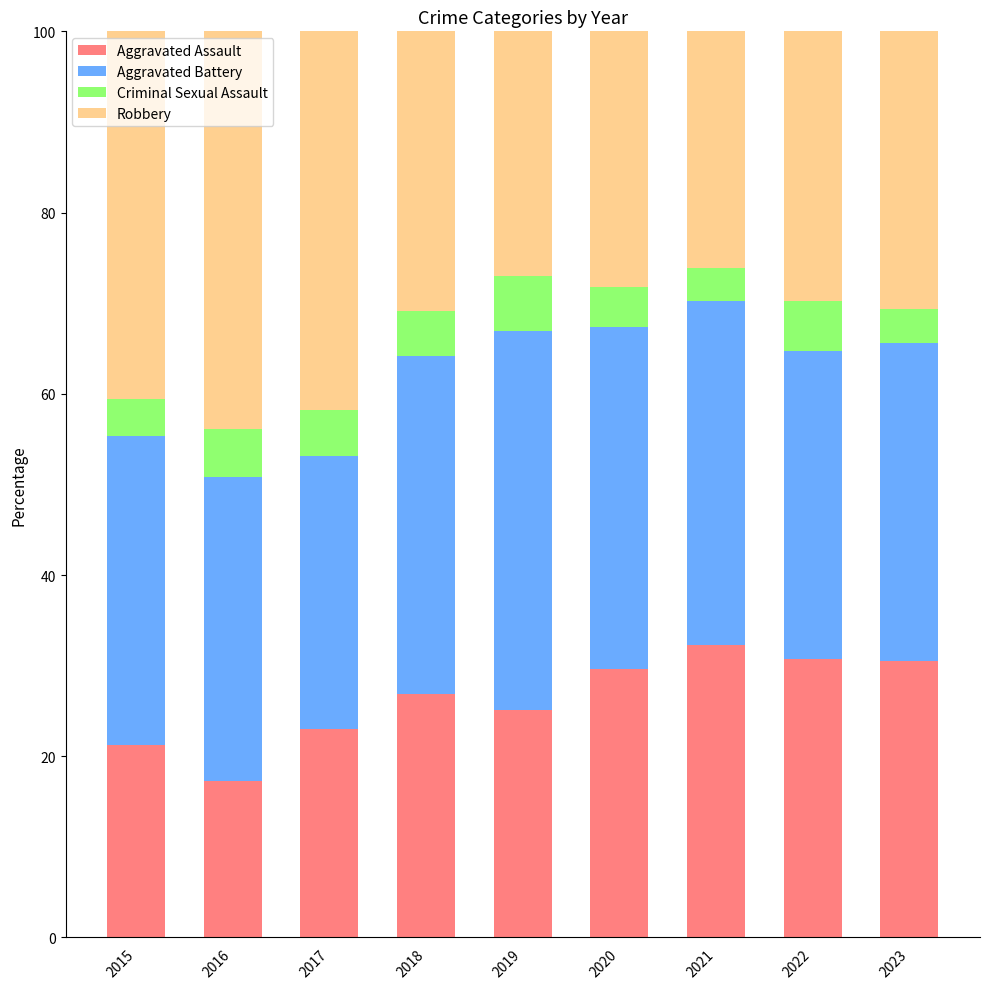

What is the minimum value for Aggravated Assault?

17.2